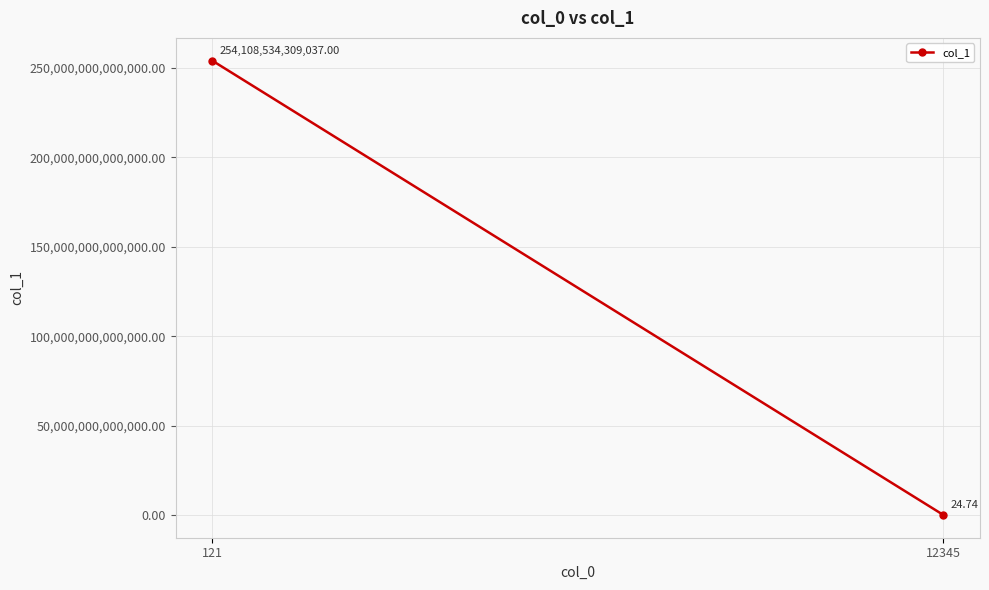

Reading left to right, what are all the values shown in this chart?

121=254108534309037.0	12345=24.7